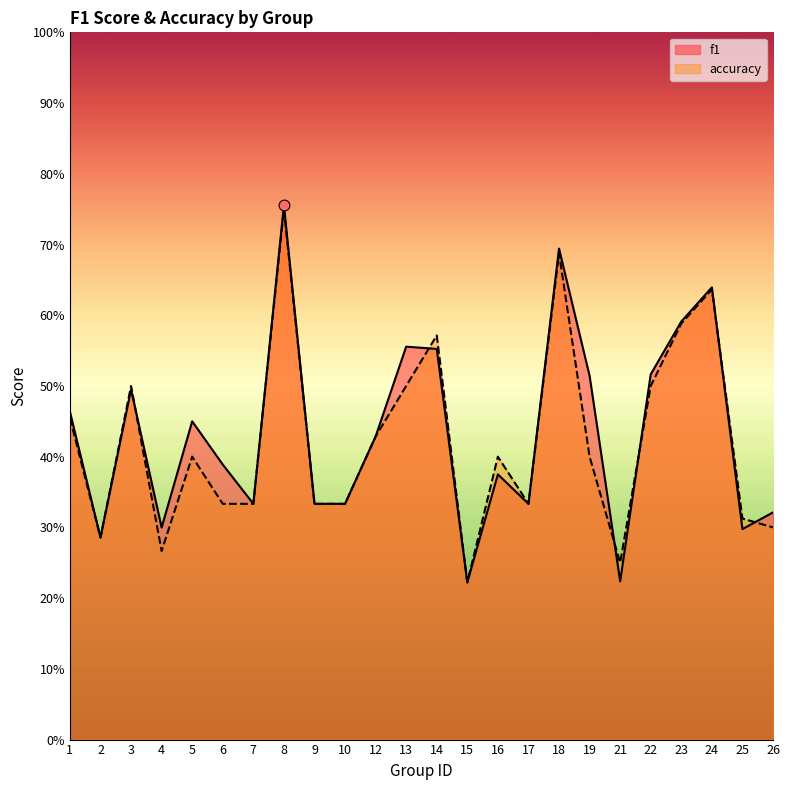

Which series contains the highest Y value?

f1